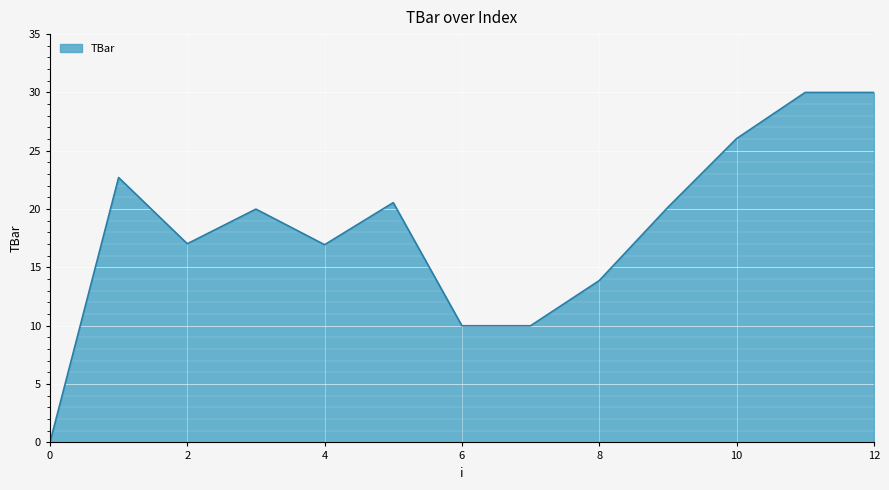

What is the difference between the maximum and minimum values?

30.0